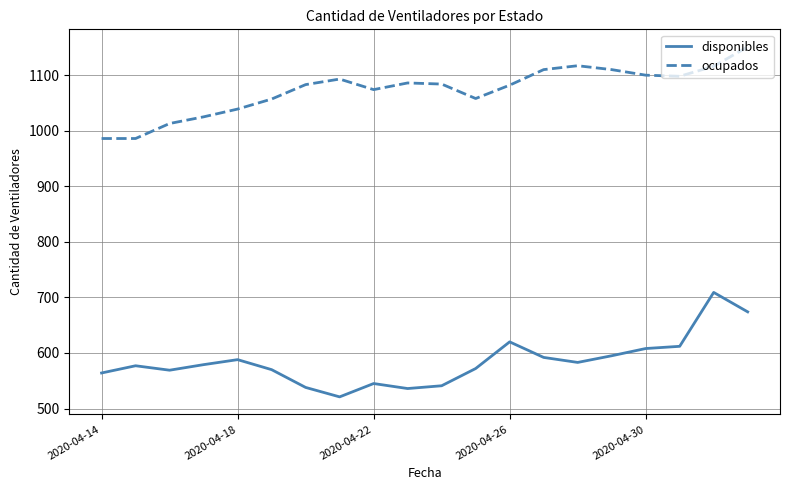

Which series has the largest range (max minus min)?

disponibles